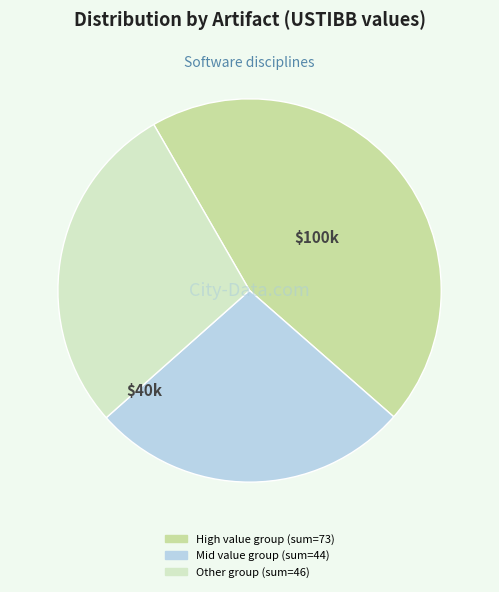

Is there a majority slice in this chart?

No